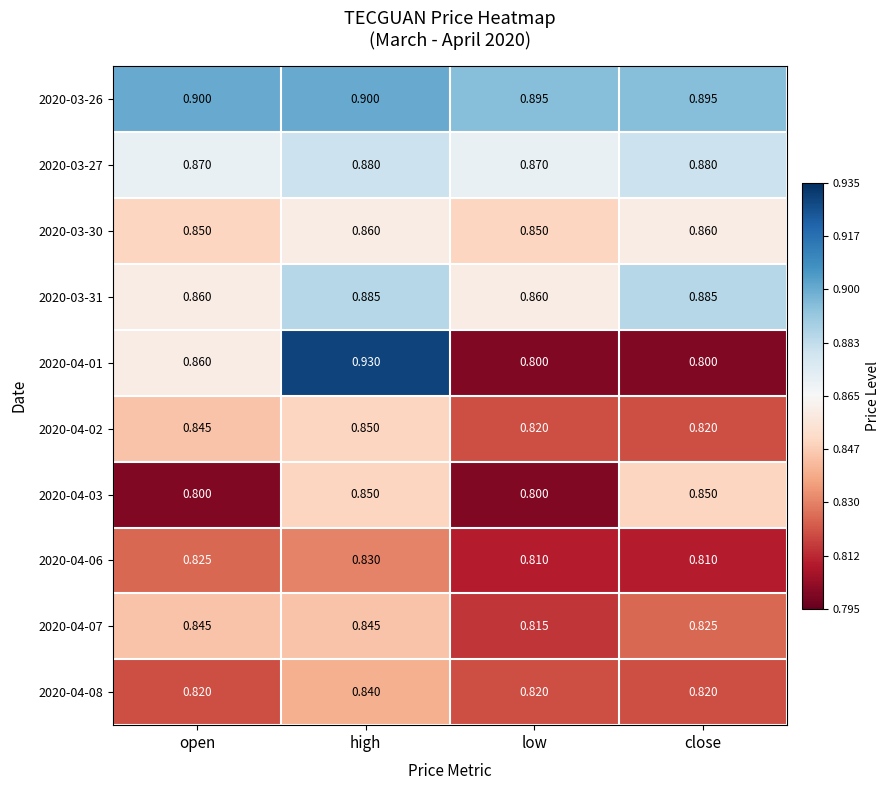

Is the value of 2020-04-08 at close greater than the value of 2020-03-30 at low?

No